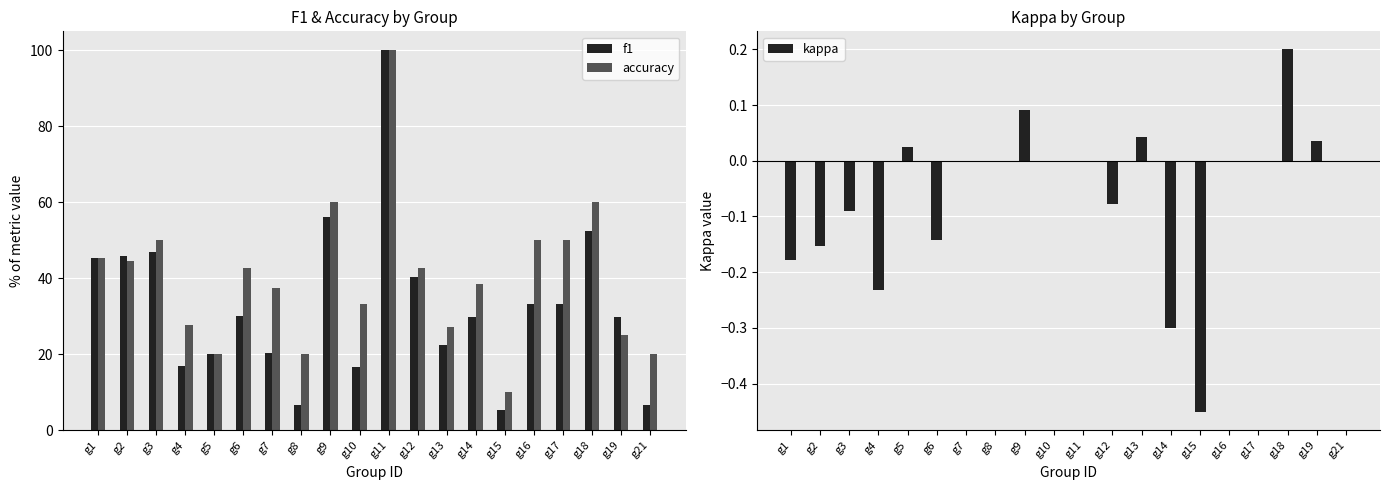

Where is accuracy nearest to the value 55?

g3